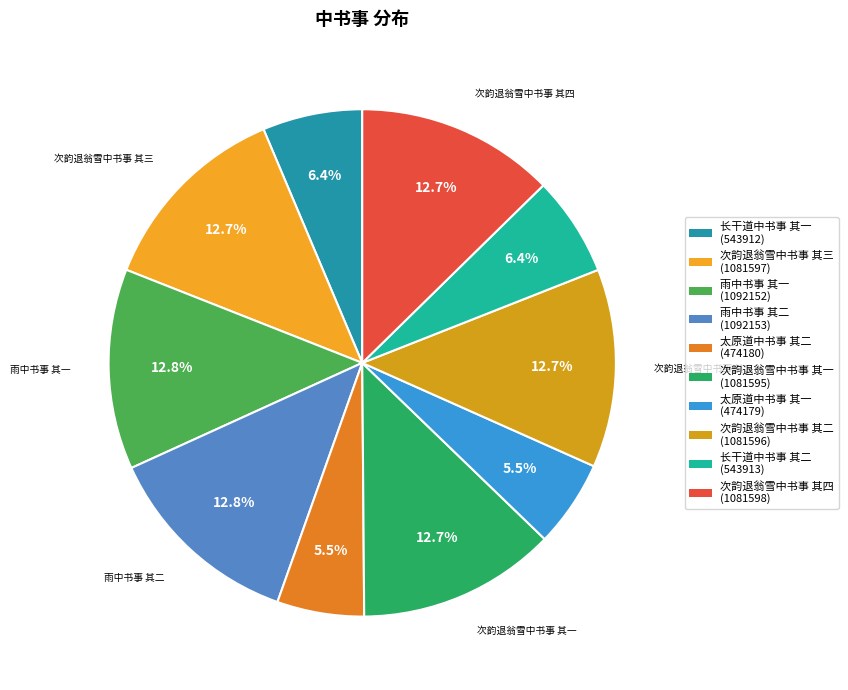

To the nearest percent, what is the average slice percentage?

10%